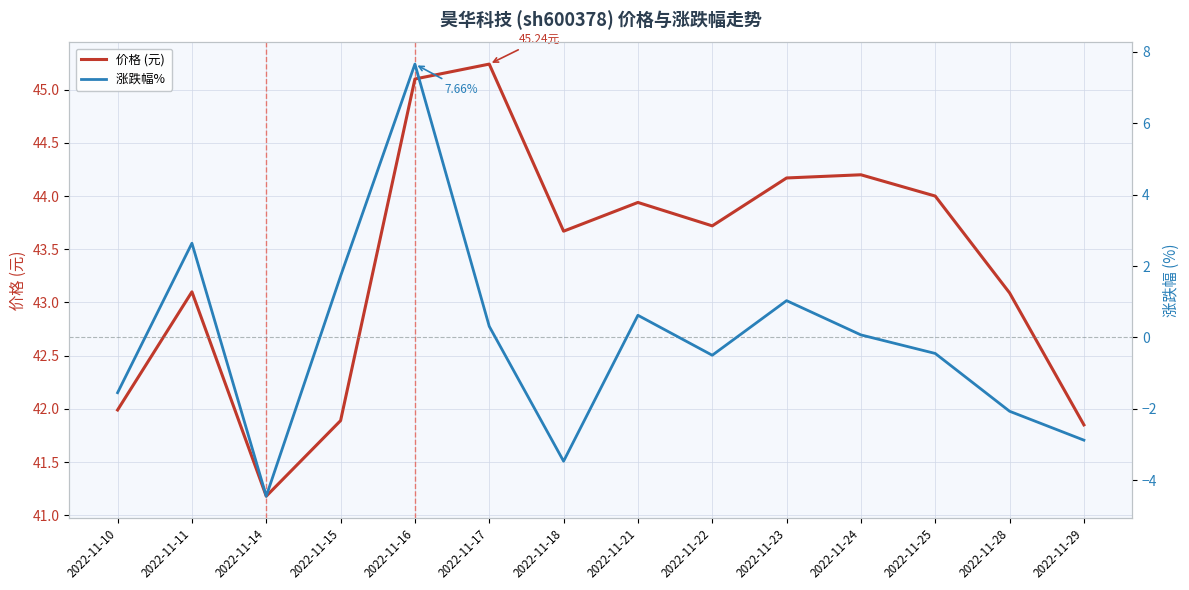

How many values in 涨跌幅%  are below zero?

7